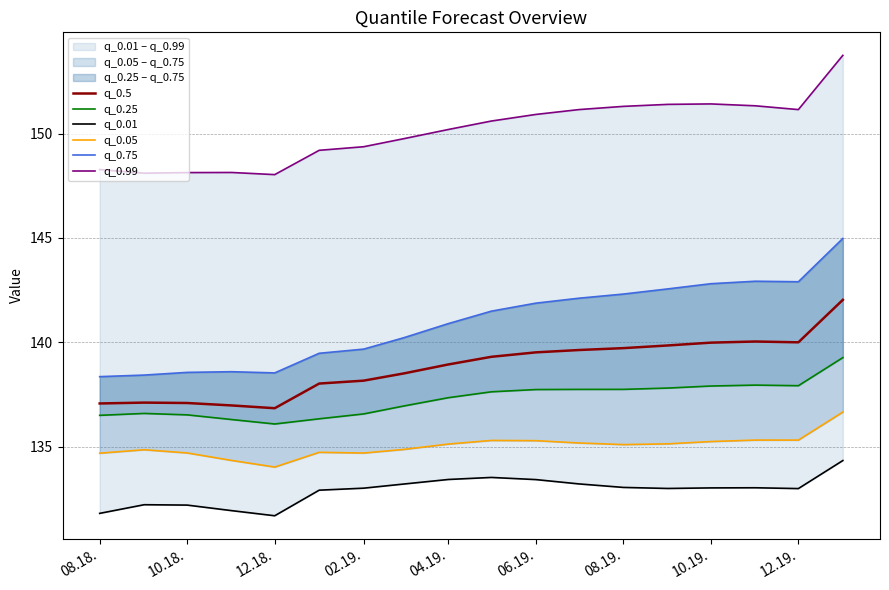

What is the minimum value for q_0.5?

136.8